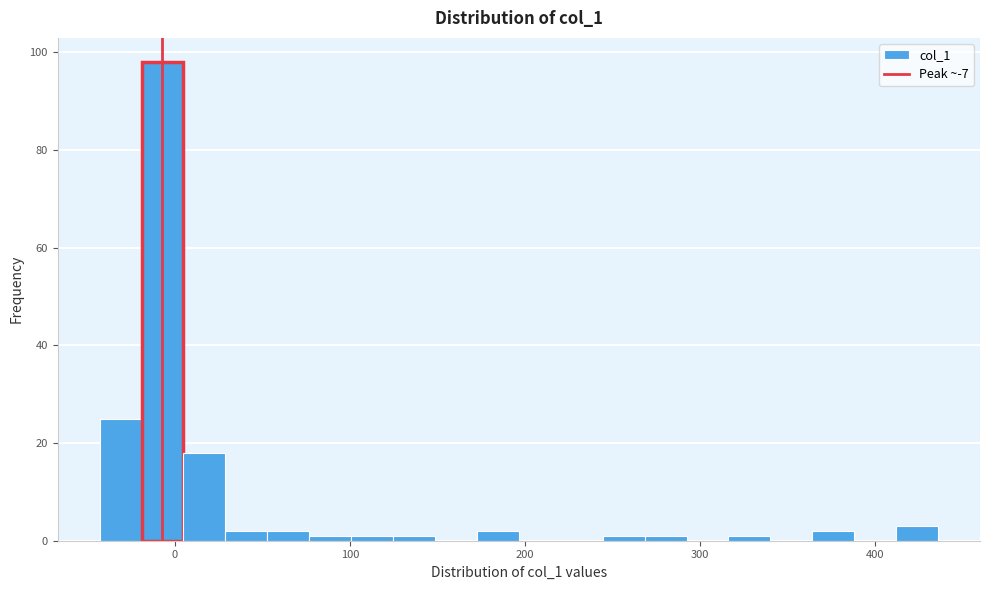

Around what value on the x-axis is the tallest bar? Give the approximate position of its centre, as read against the axis.

-10